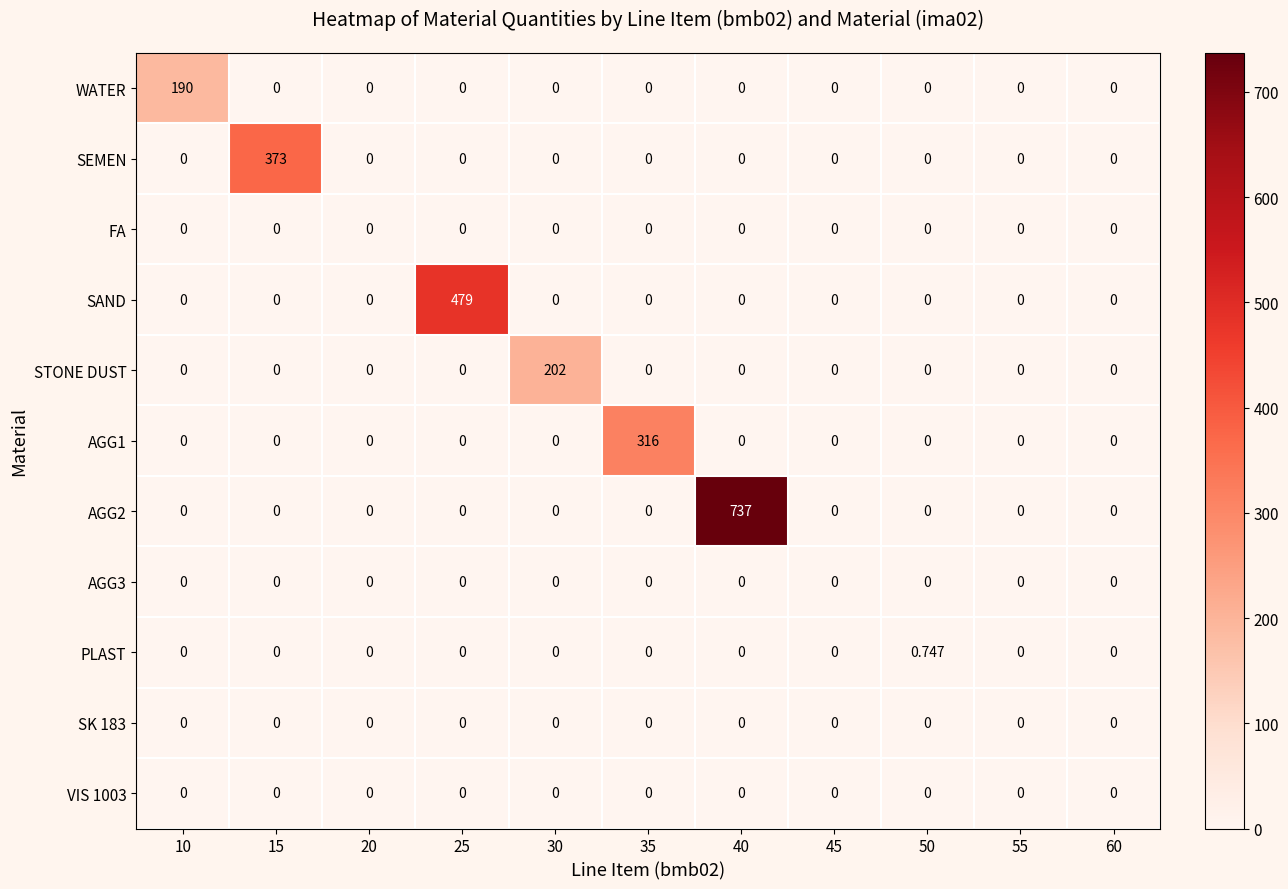

Between 25 and 50, which series saw the biggest shift?

SAND